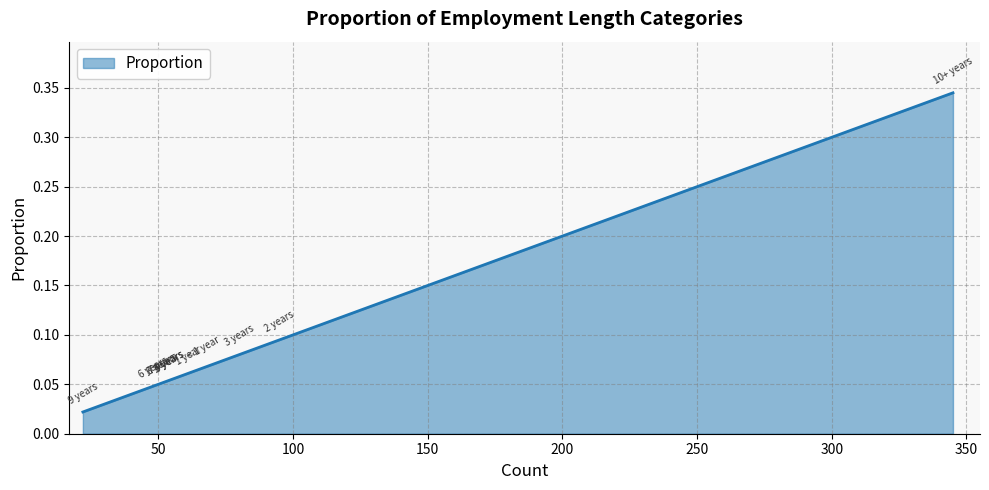

Which category has the highest value across all series?

10+ years